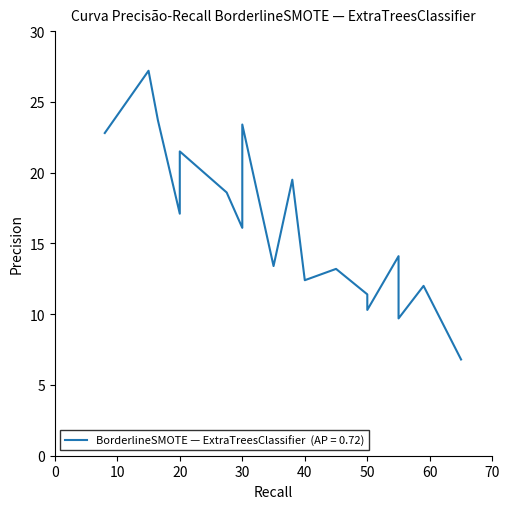

Does the chart display data point markers on the line(s)?

No